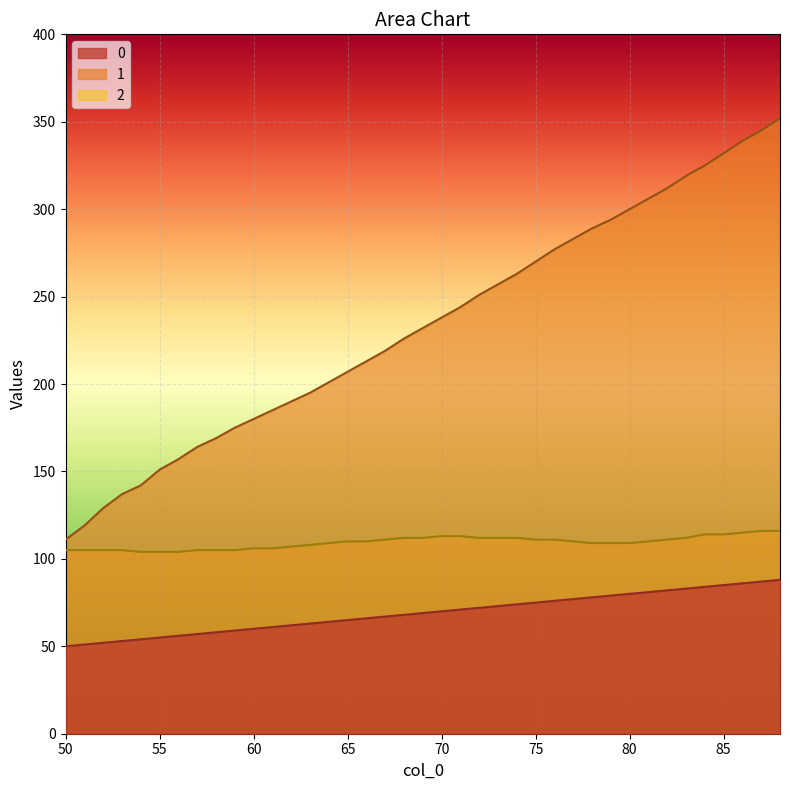

True or false: 0 and 1 cross at least once.

False